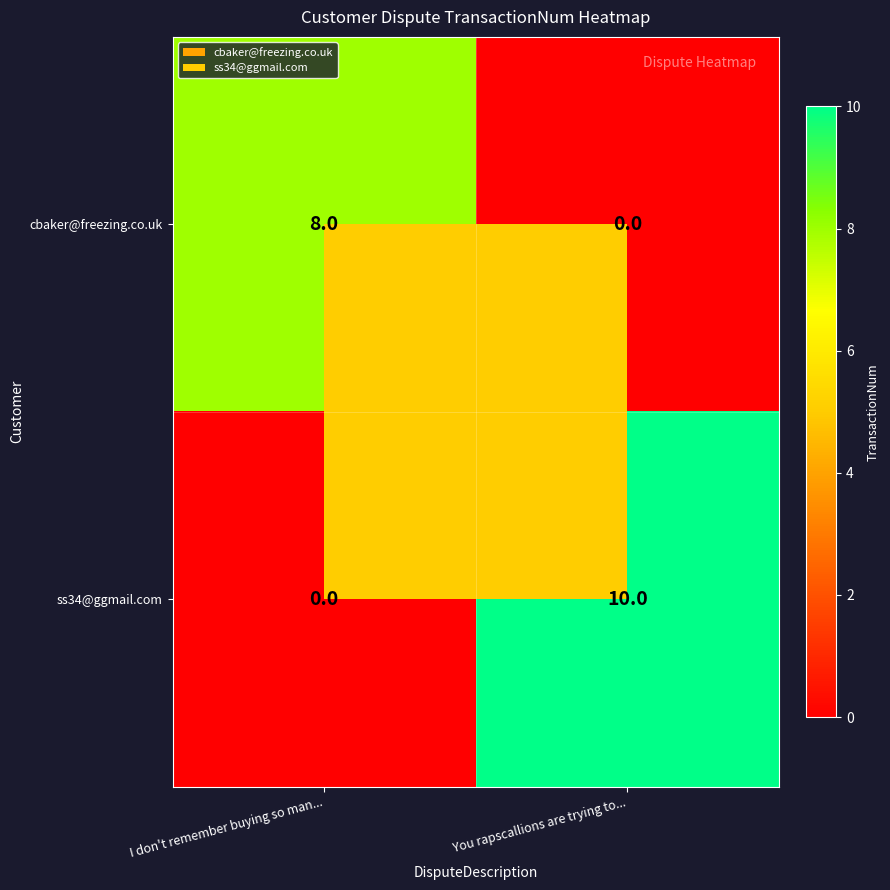

List the series in order of their overall mean, lowest first.

cbaker@freezing.co.uk, ss34@ggmail.com